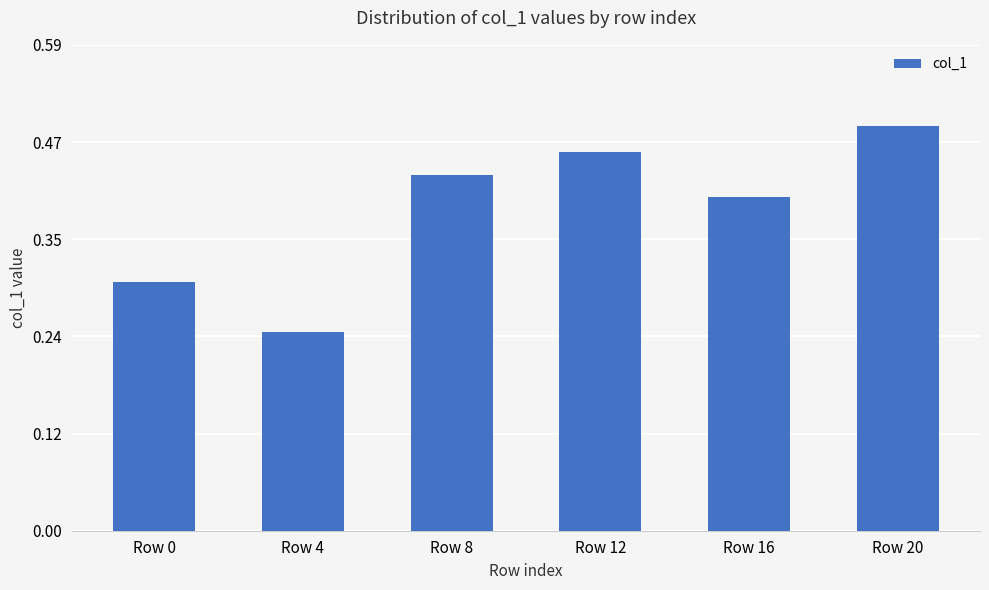

How many series are shown in this chart?

1